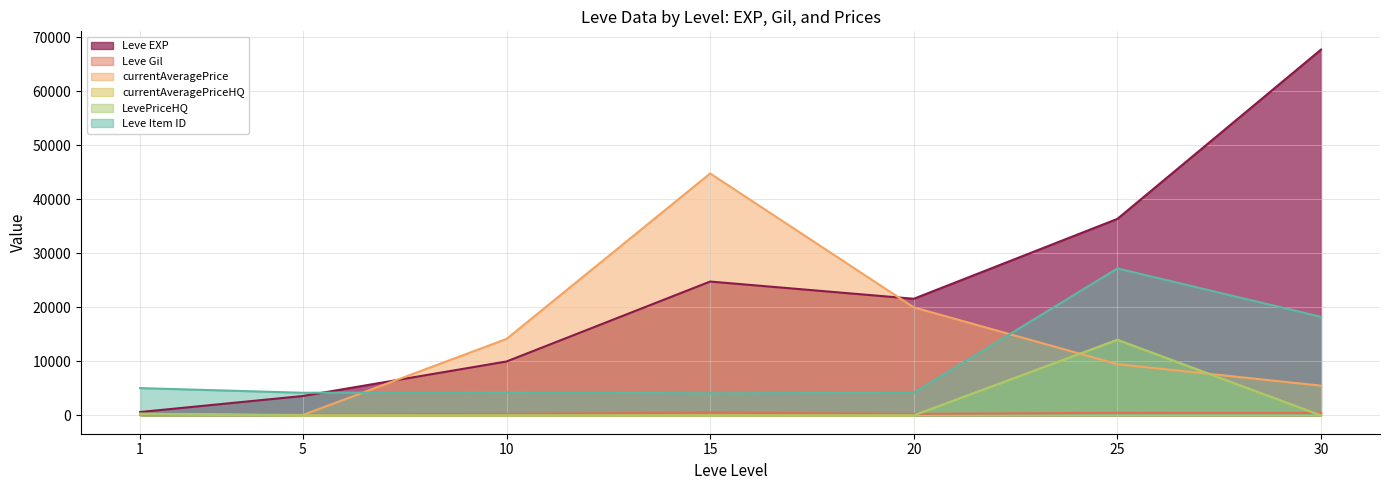

What value does the currentAveragePrice series have at 15?

44800.0